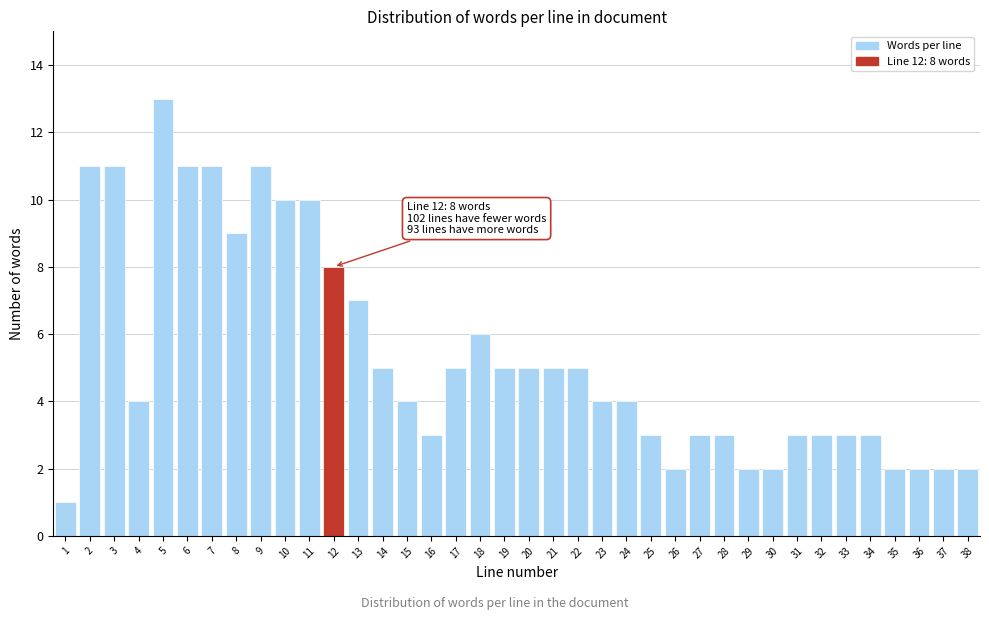

Over which range of the x-axis is the bar tallest?

4.5 to 5.5